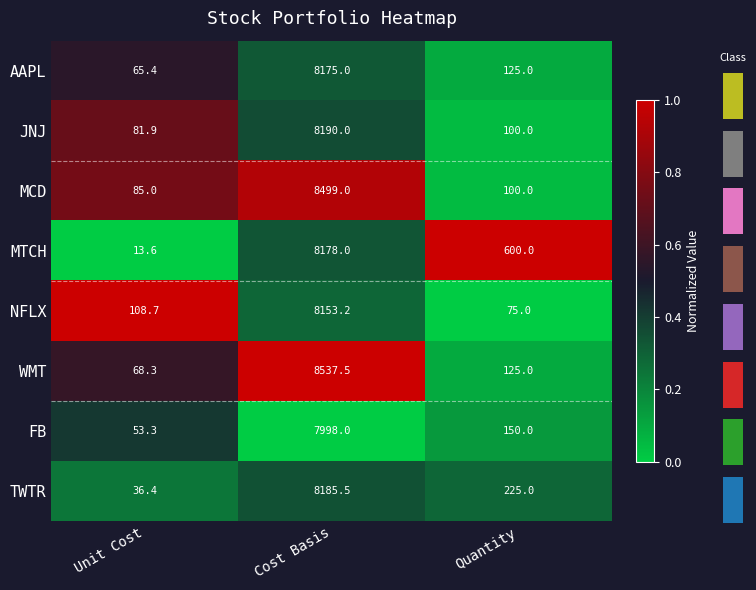

At how many categories does at least one series exceed 0?

3